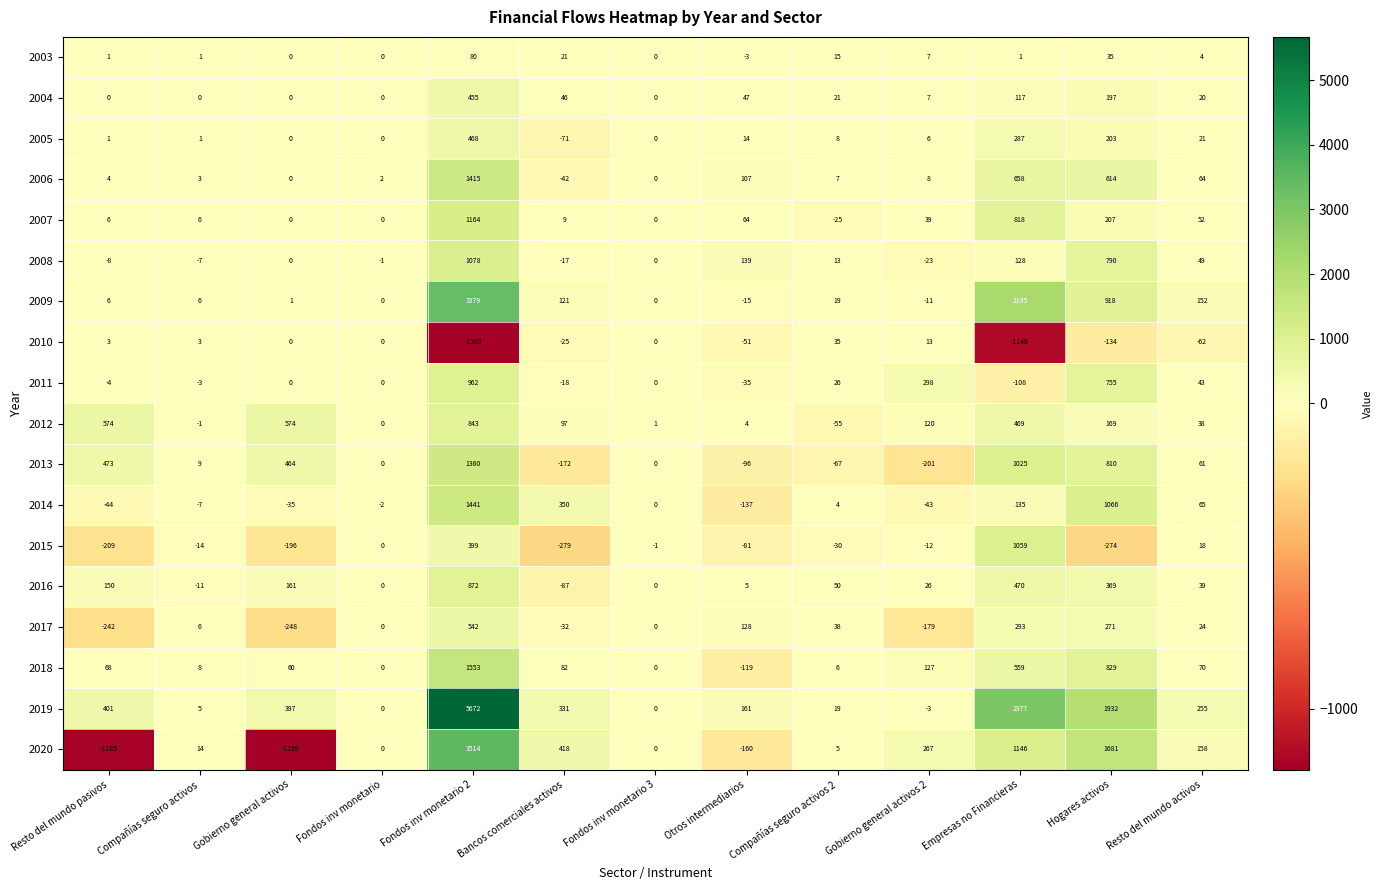

At which category does the chart reach its peak across all series?

Fondos inv monetario 2